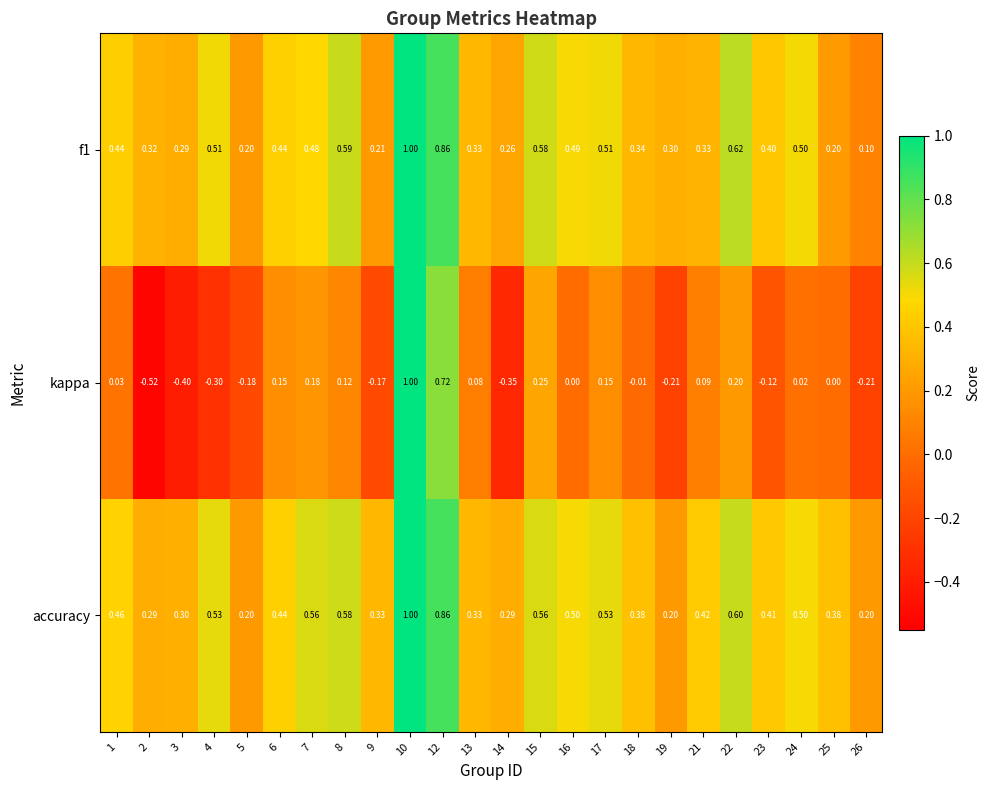

What is the total value across all series at 9?

0.4